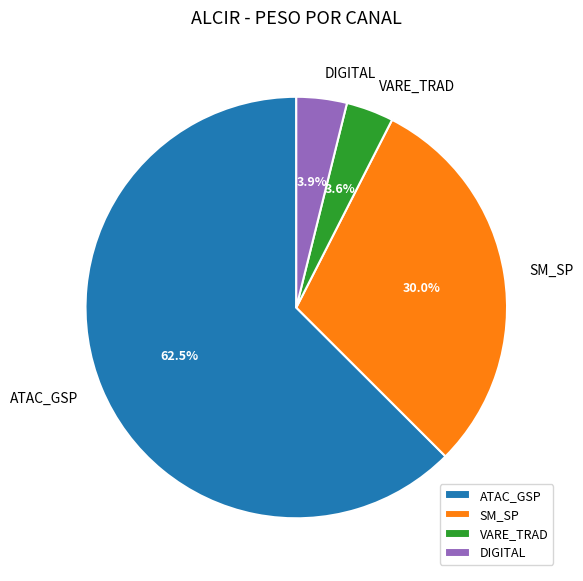

Which slice is the largest?

ATAC_GSP